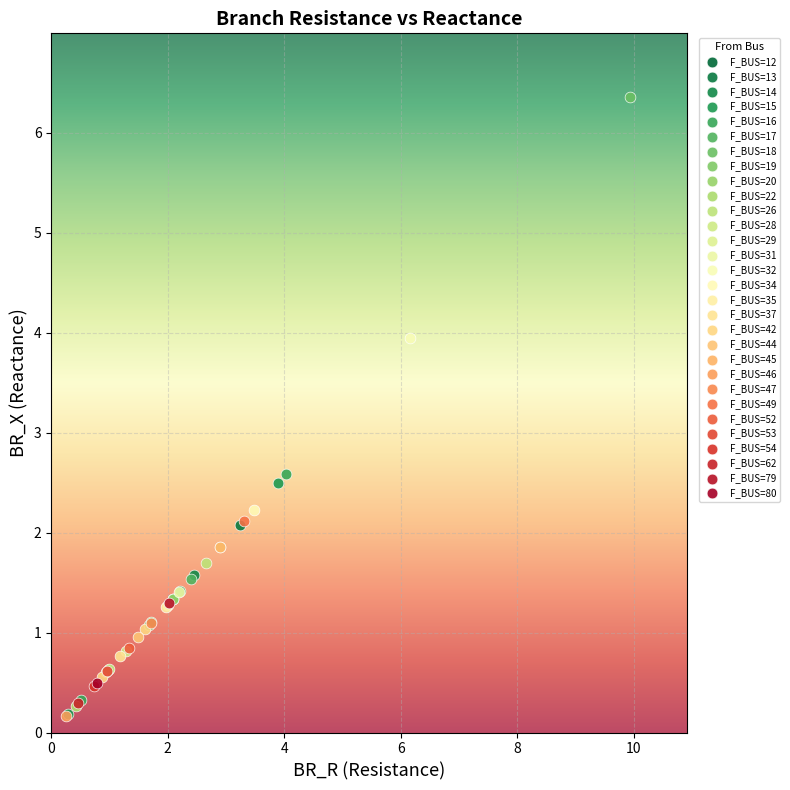

What are all the series names shown in the legend?

F_BUS=12, F_BUS=13, F_BUS=14, F_BUS=15, F_BUS=16, F_BUS=17, F_BUS=18, F_BUS=19, F_BUS=20, F_BUS=22, F_BUS=26, F_BUS=28, F_BUS=29, F_BUS=31, F_BUS=32, F_BUS=34, F_BUS=35, F_BUS=37, F_BUS=42, F_BUS=44, F_BUS=45, F_BUS=46, F_BUS=47, F_BUS=49, F_BUS=52, F_BUS=53, F_BUS=54, F_BUS=62, F_BUS=79, F_BUS=80